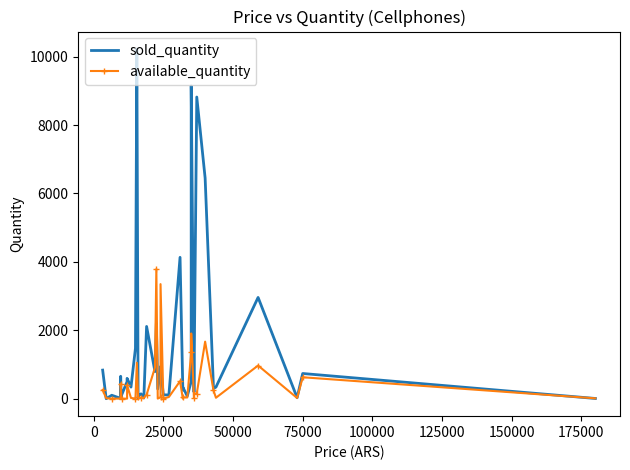

Count the number of categories in the chart.

40